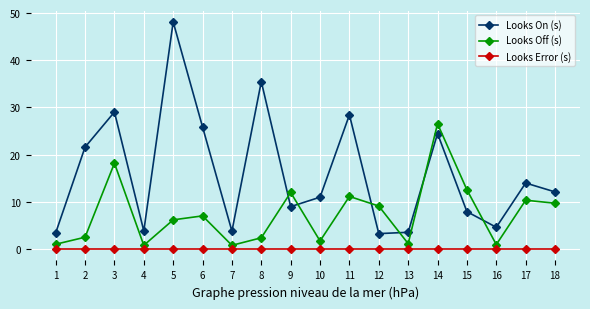

Where do Looks On (s) and Looks Off (s) first cross each other?

8 and 9